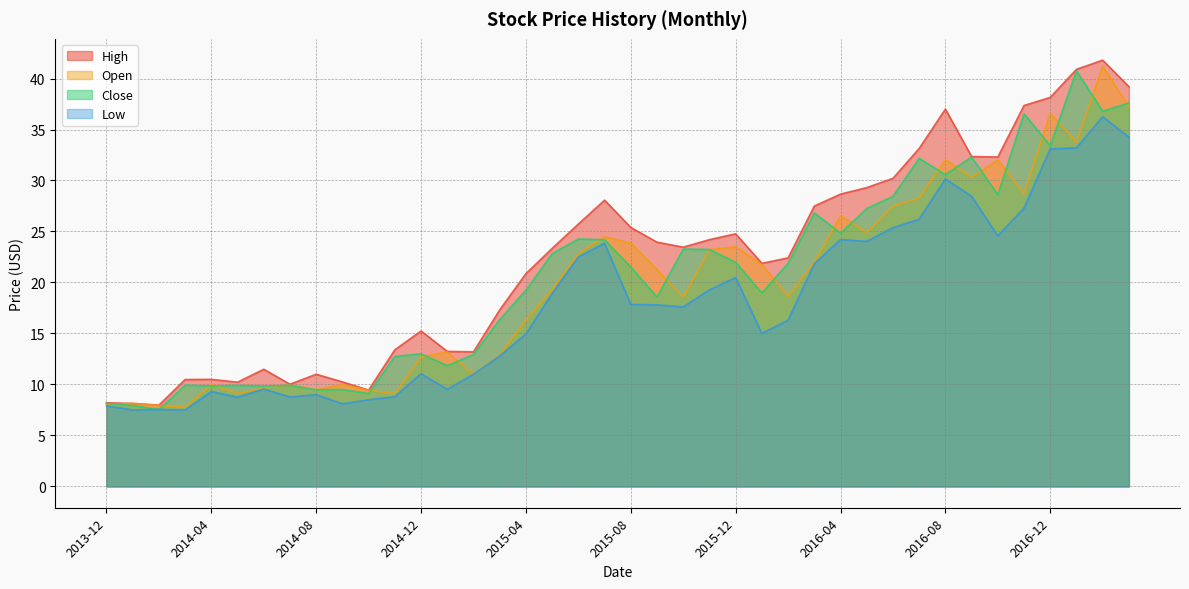

What are all the series names shown in the legend?

High, Open, Close, Low